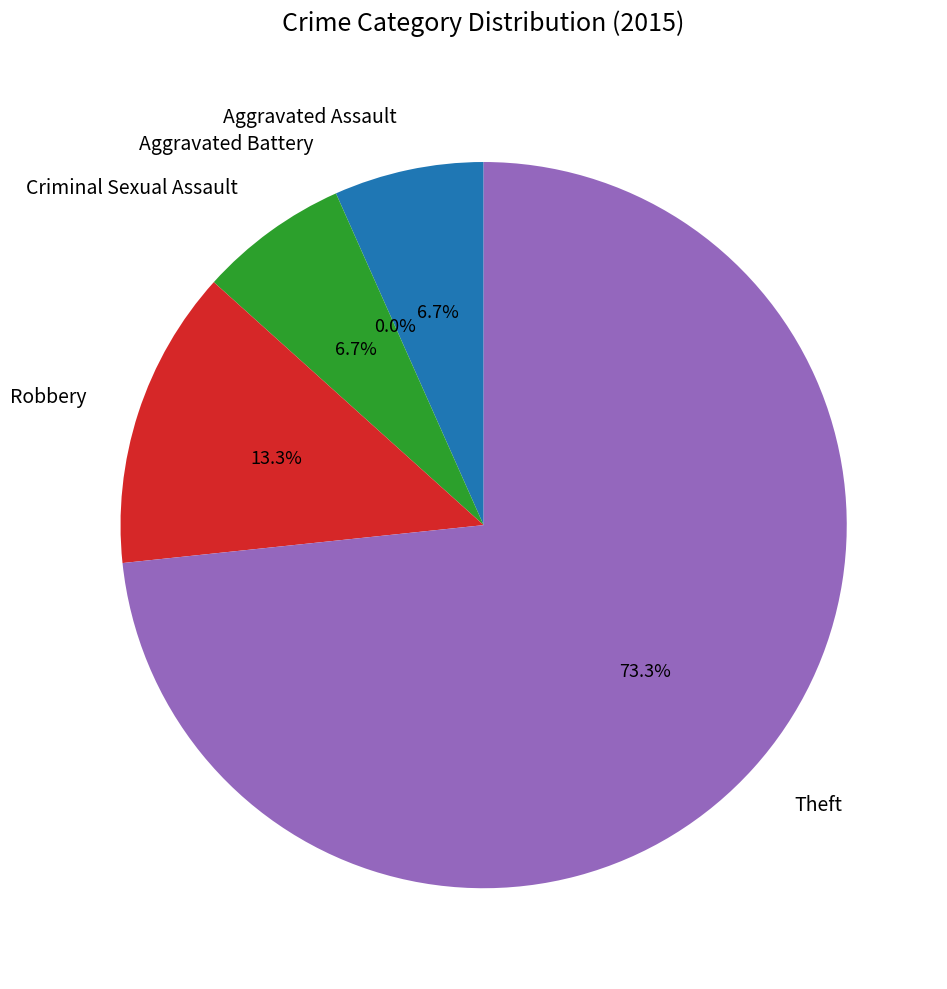

To the nearest percent, what is the difference between the largest and smallest slice percentages?

73%